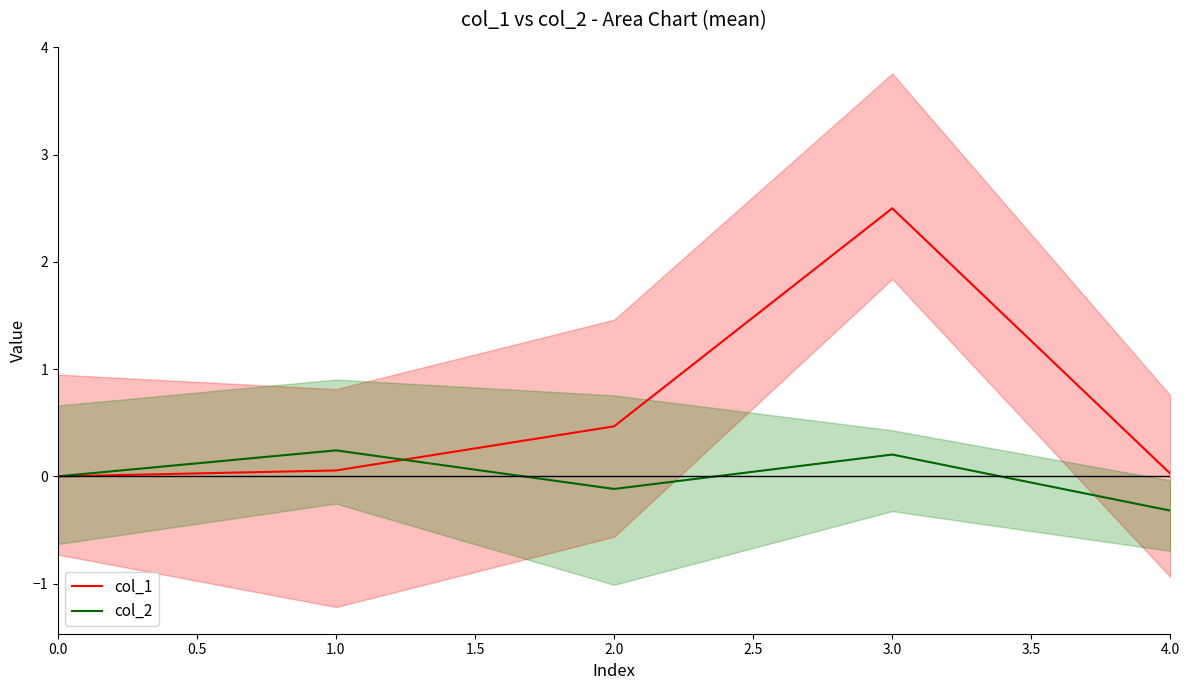

What is the maximum value for col_2?

0.2